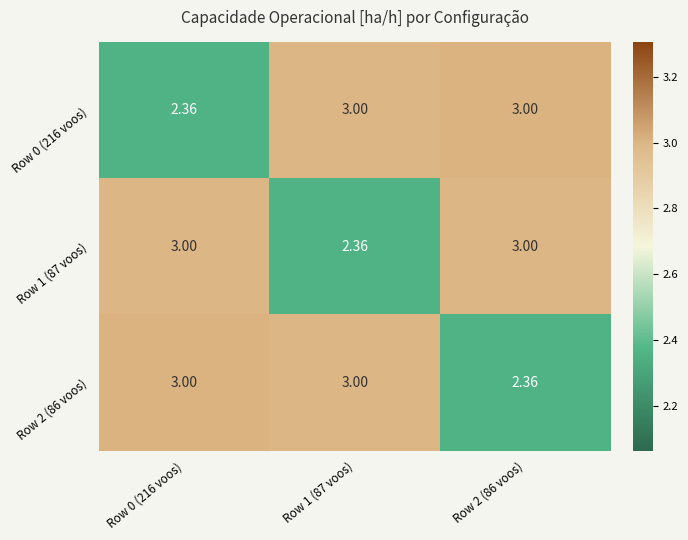

Is the value of Row 2 (86 voos) at Row 2 (86 voos) greater than the value of Row 0 (216 voos) at Row 2 (86 voos)?

No